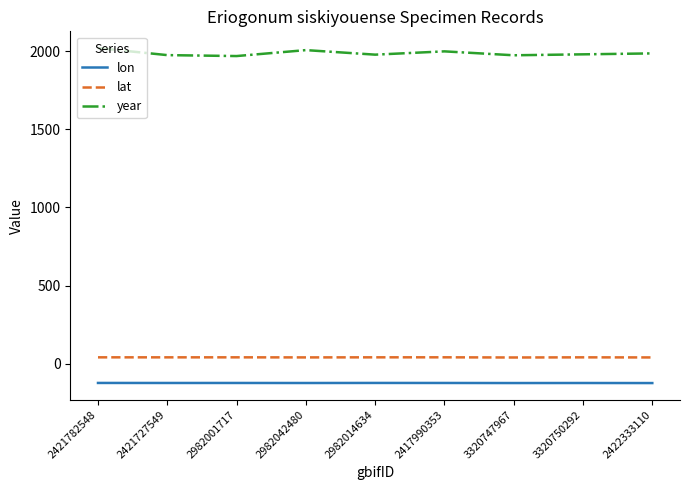

What are all the series names shown in the legend?

lon, lat, year